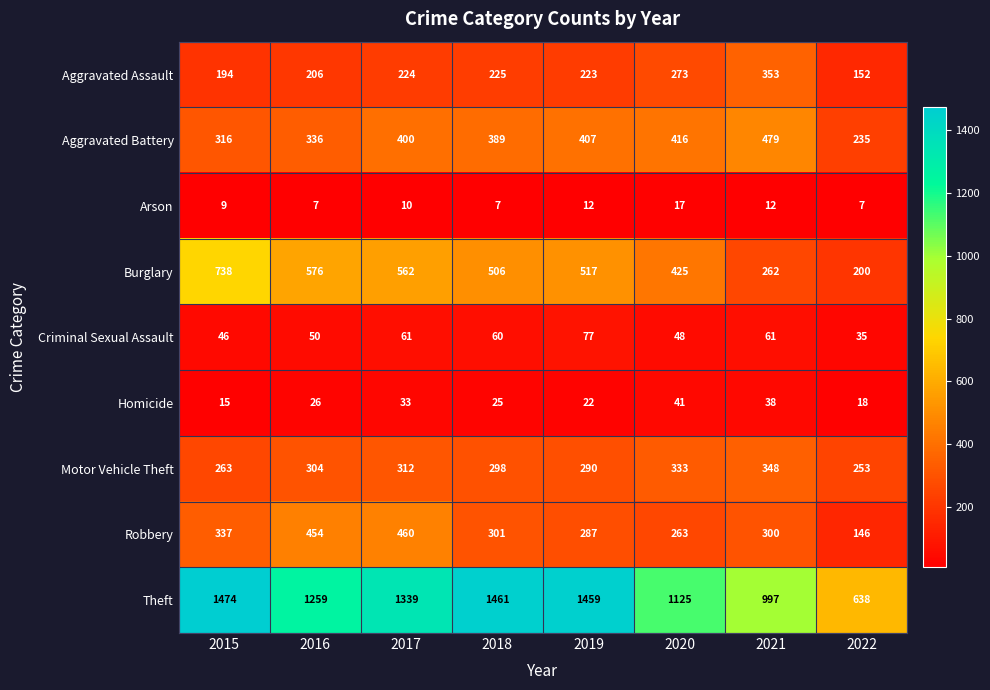

What is the difference between the Aggravated Battery values at 2021 and 2019?

72